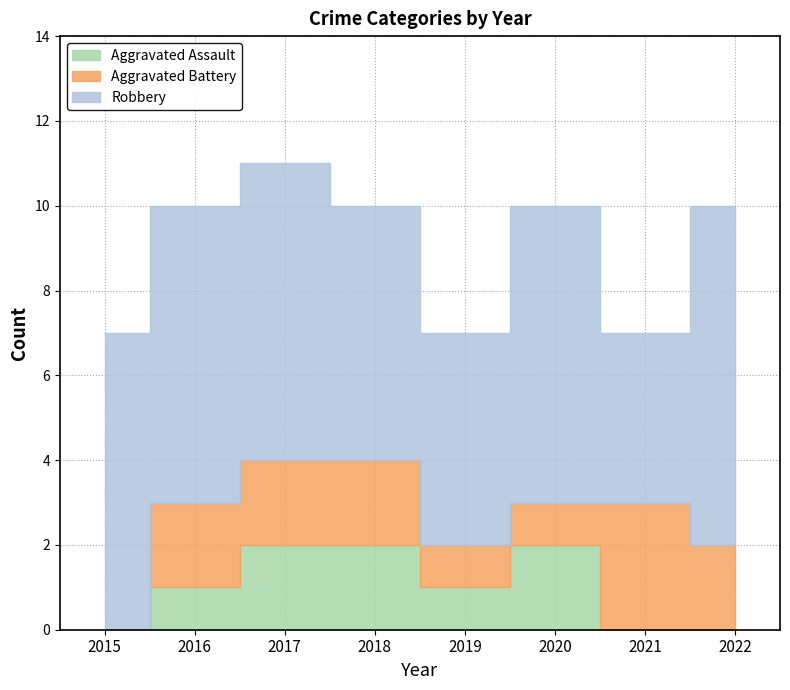

True or false: Aggravated Battery and Robbery intersect in this chart.

False